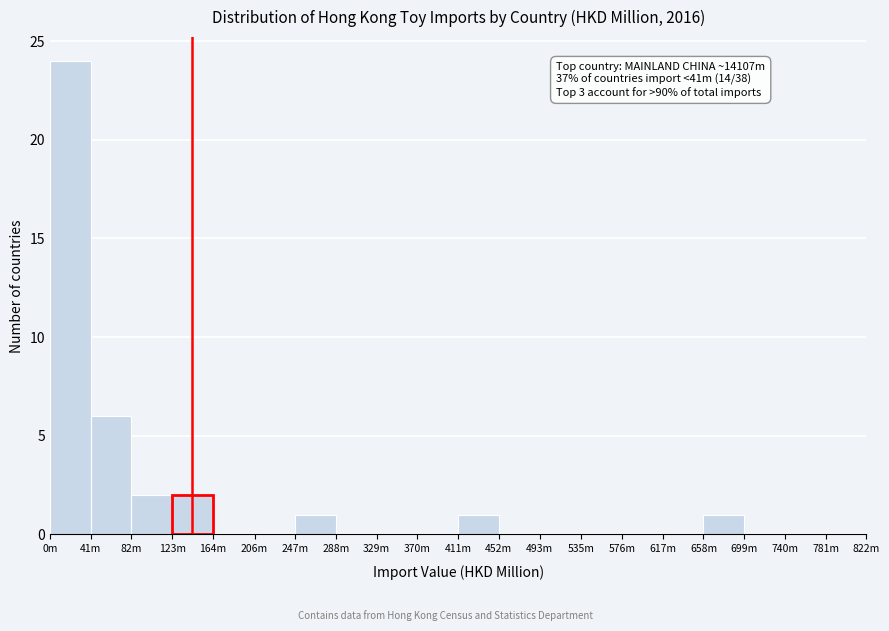

Reading left to right, what are all the values shown in this chart?

0m=24	41m=6	82m=2	123m=2	164m=0	206m=0	247m=1	288m=0	329m=0	370m=0	411m=1	452m=0	493m=0	535m=0	576m=0	617m=0	658m=1	699m=0	740m=0	781m=0